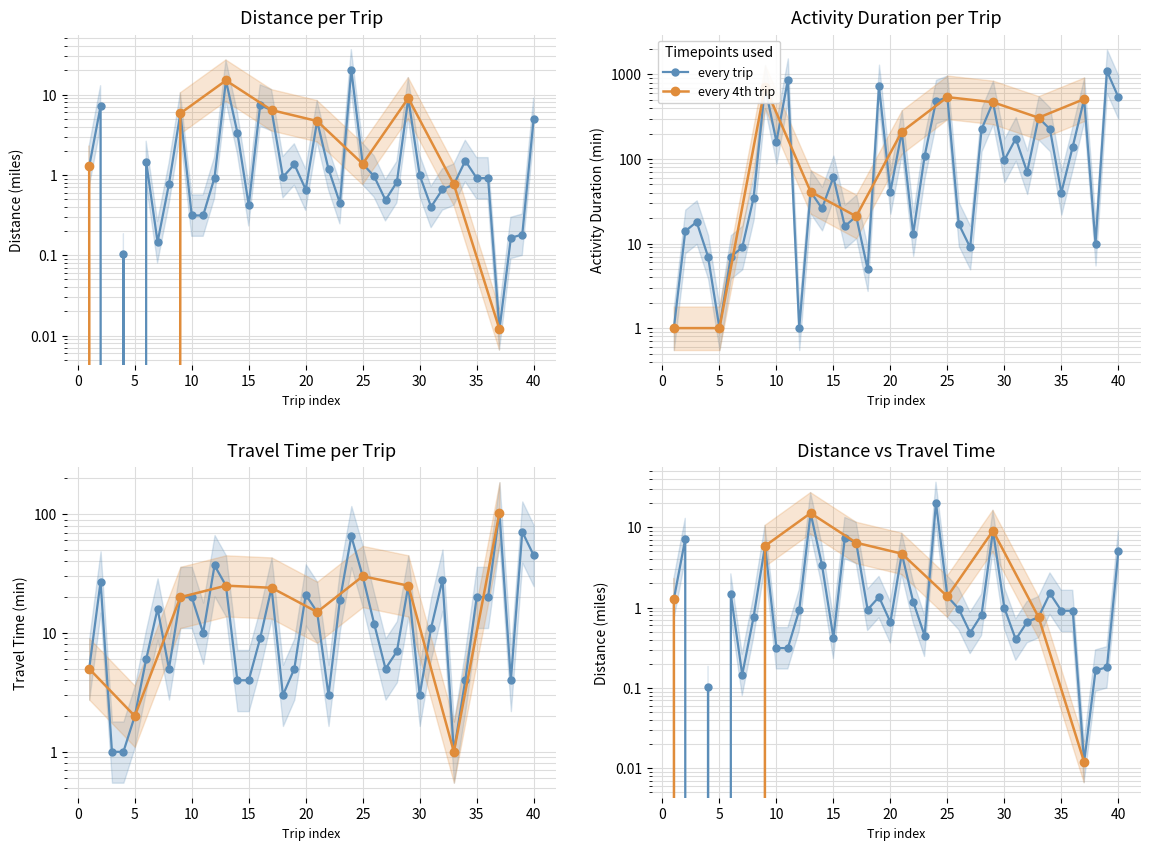

Is it true that travtime equals 4.0 at 34?

True